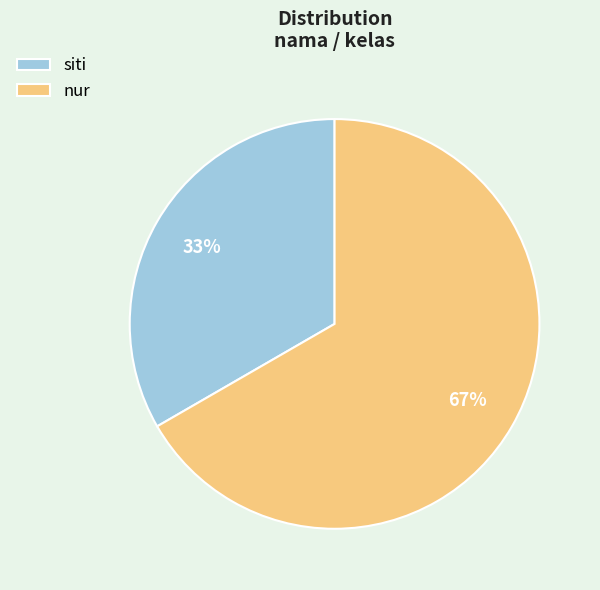

True or false: siti accounts for 45% of the total.

False